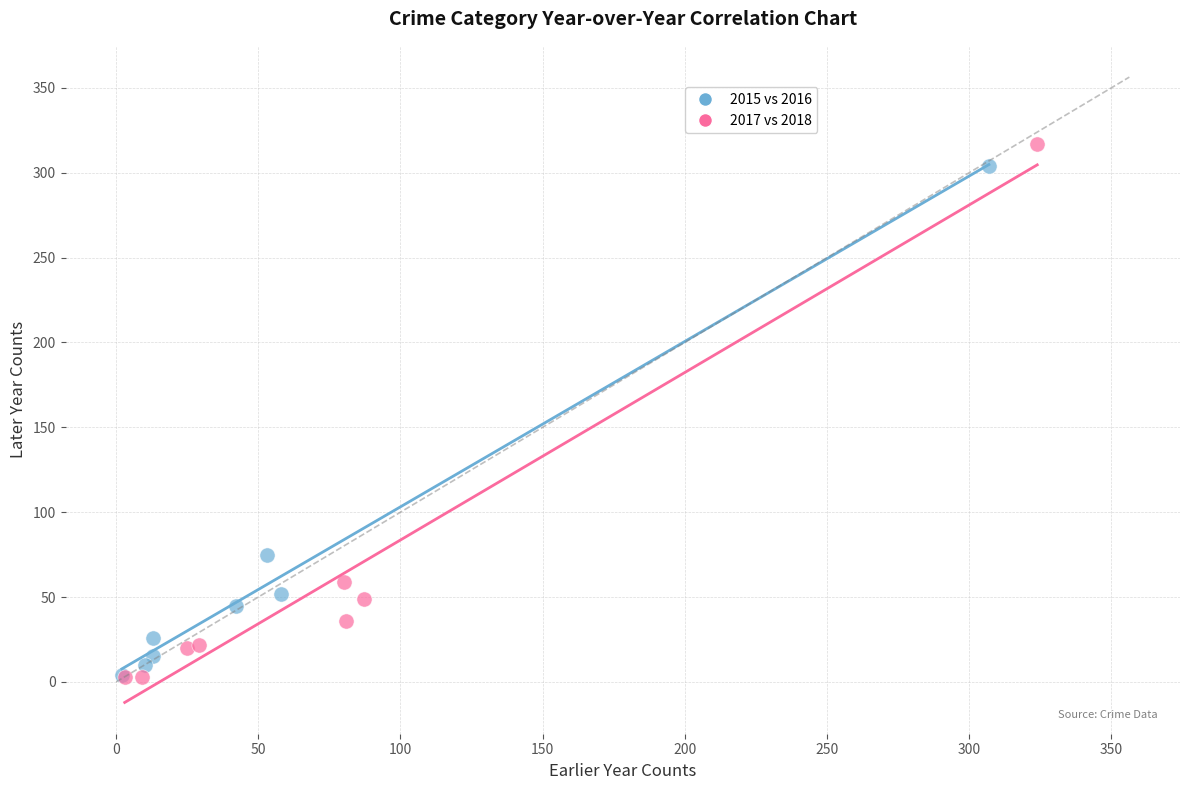

Which series has the largest Y range (max minus min)?

2017 vs 2018